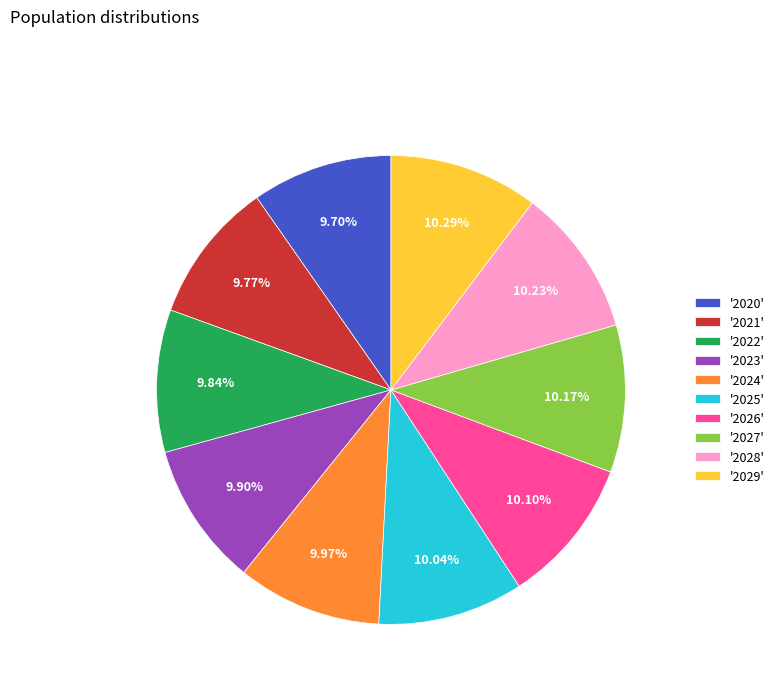

Do '2029' and '2025' together represent more than half of the pie?

No